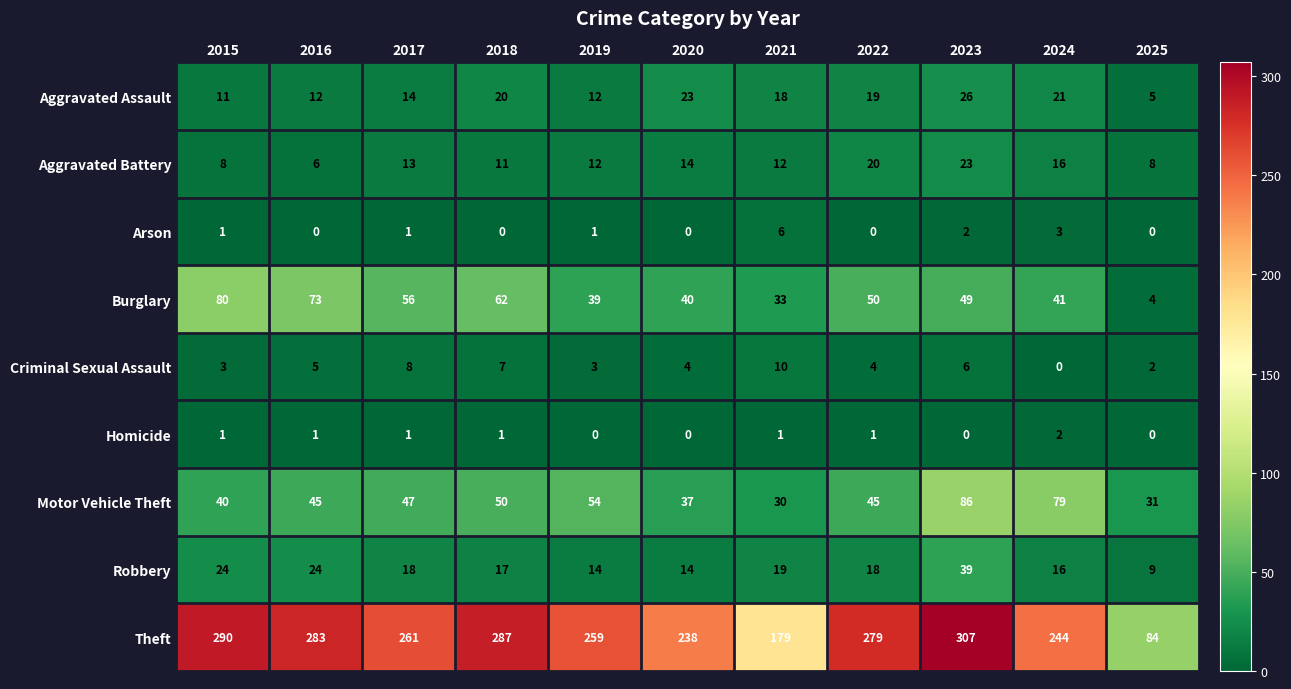

Which series has the largest total across all categories?

Theft